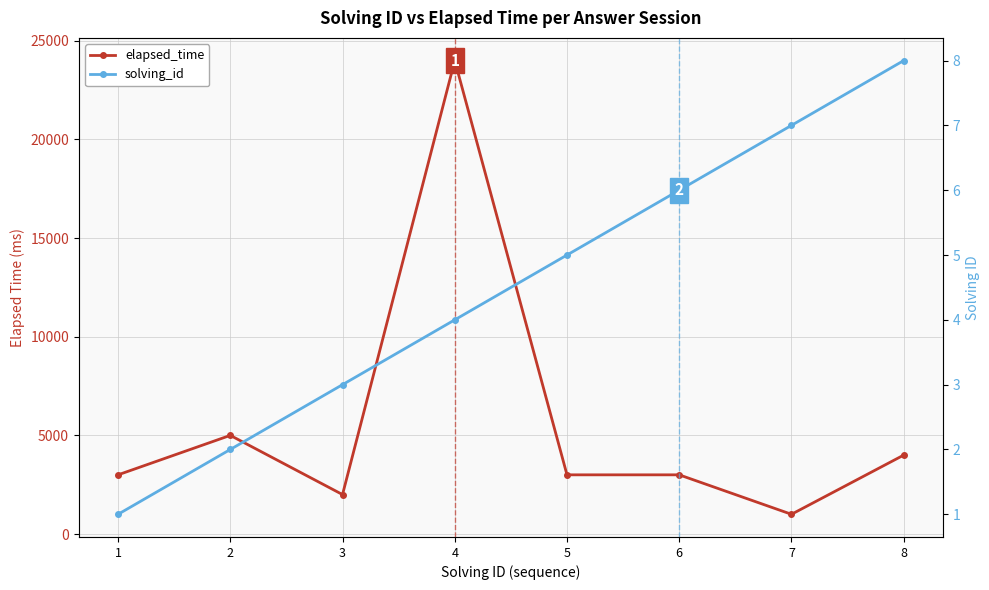

What is the sum of all elapsed_time values?

45000